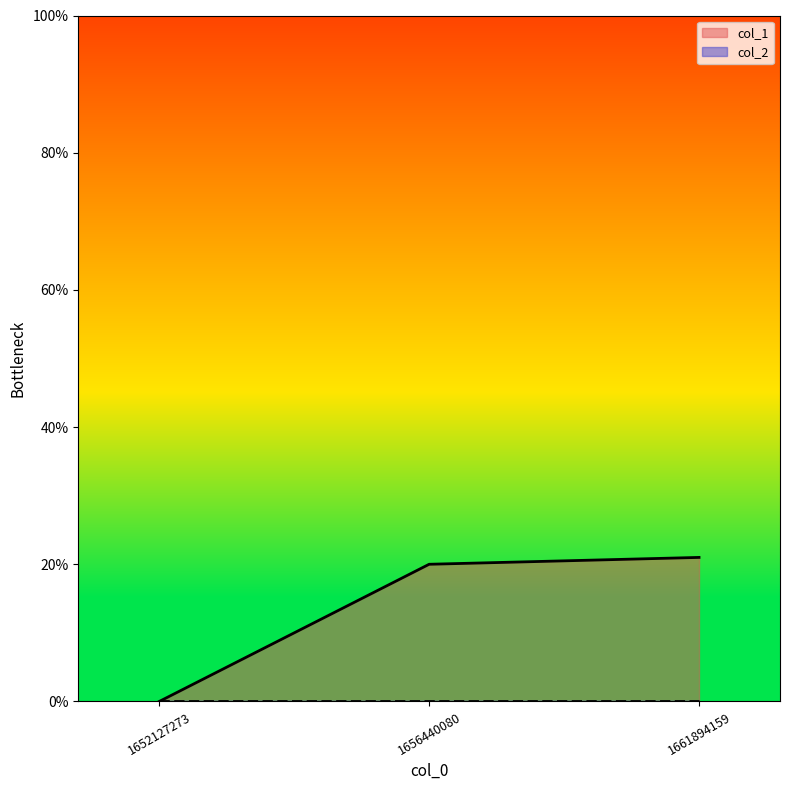

Reading left to right, what are all the values shown in this chart?

1652127273=0	1656440080=20	1661894159=21